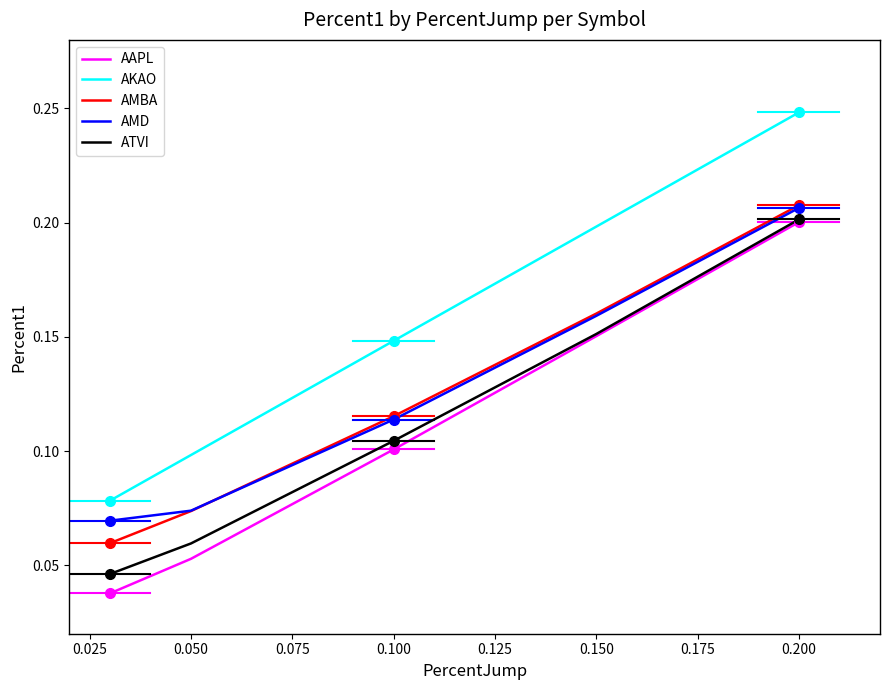

Which series has the largest total across all categories?

AKAO